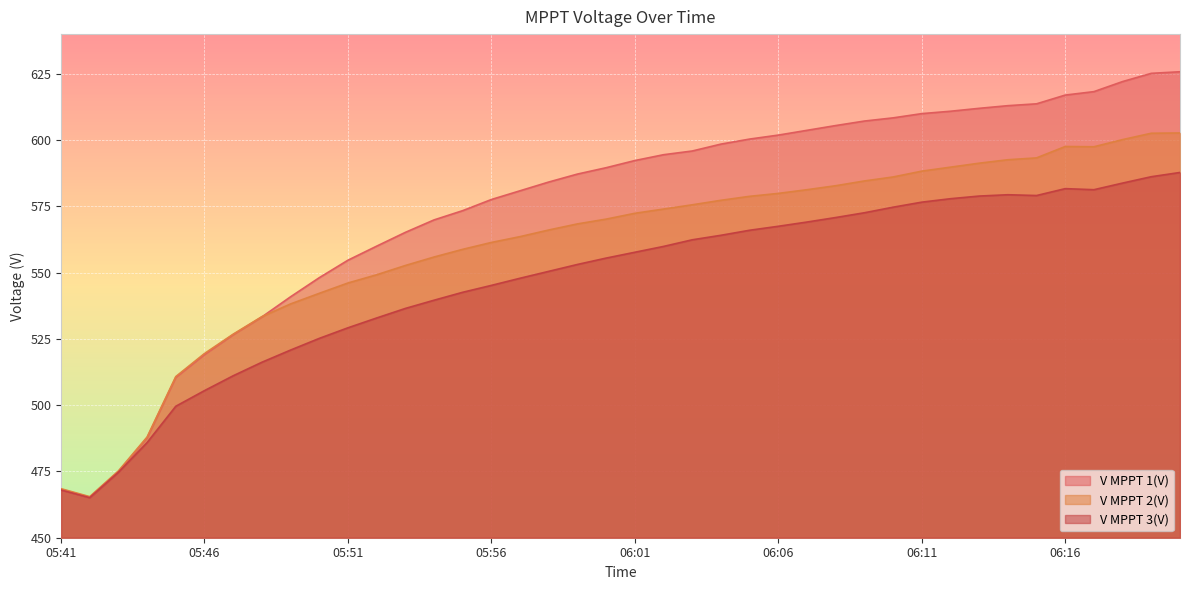

What is the difference between the maximum and minimum values in the V MPPT 2(V) series?

137.2